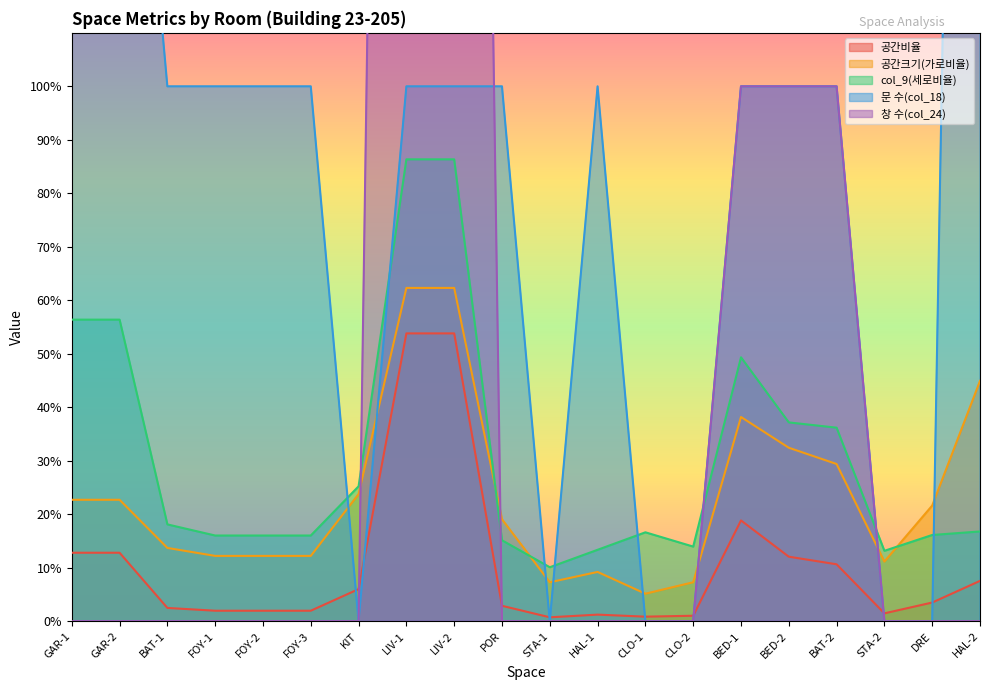

Rank the categories by 공간크기(가로비율) value from lowest to highest.

CLO-1, STA-1, CLO-2, HAL-1, STA-2, FOY-1, FOY-2, FOY-3, BAT-1, POR, DRE, GAR-1, GAR-2, KIT, BAT-2, BED-2, BED-1, HAL-2, LIV-1, LIV-2